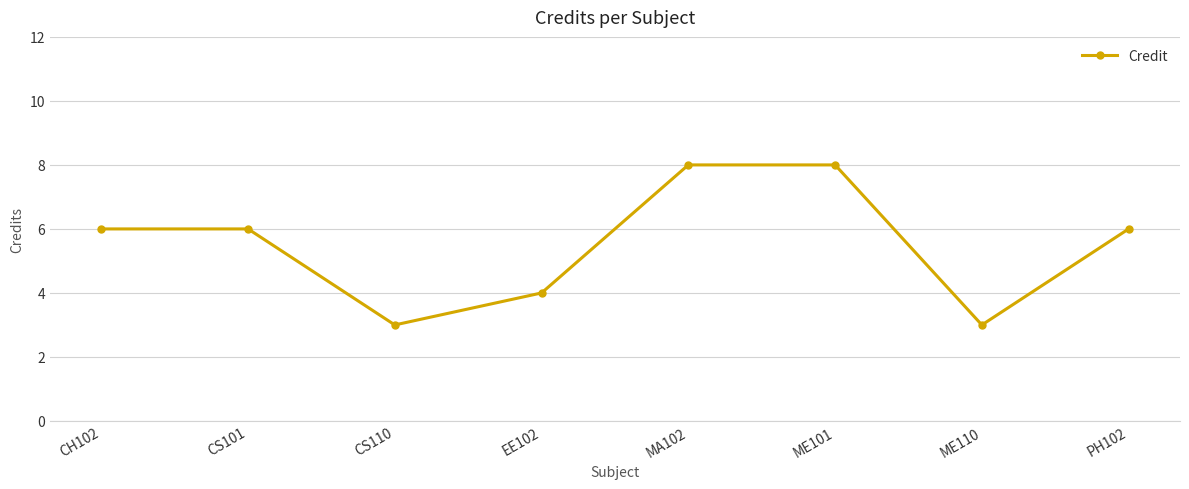

What is the difference between the second highest and second lowest values?

5